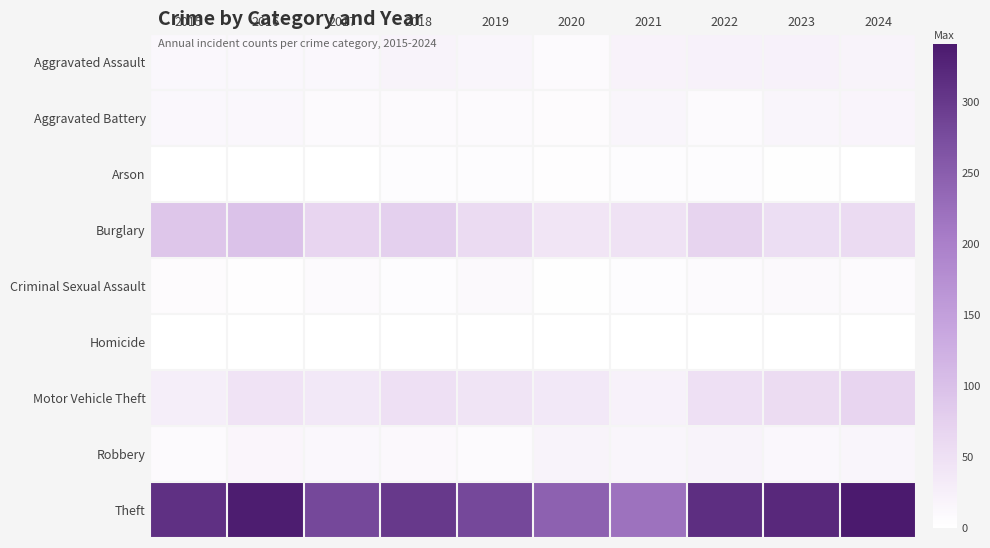

Reading left to right, extract all data points from this chart.

Aggravated Assault: 2015=12	2016=13	2017=12	2018=19	2019=16	2020=9	2021=21	2022=23	2023=22	2024=19
Aggravated Battery: 2015=13	2016=13	2017=9	2018=8	2019=8	2020=6	2021=17	2022=9	2023=16	2024=18
Arson: 2015=1	2016=0	2017=1	2018=4	2019=4	2020=3	2021=4	2022=4	2023=2	2024=0
Burglary: 2015=90	2016=96	2017=67	2018=75	2019=58	2020=42	2021=47	2022=70	2023=54	2024=58
Criminal Sexual Assault: 2015=6	2016=3	2017=9	2018=4	2019=10	2020=2	2021=5	2022=8	2023=10	2024=9
Homicide: 2015=0	2016=1	2017=1	2018=0	2019=0	2020=1	2021=0	2022=1	2023=0	2024=0
Motor Vehicle Theft: 2015=27	2016=44	2017=36	2018=50	2019=43	2020=37	2021=23	2022=50	2023=57	2024=68
Robbery: 2015=8	2016=15	2017=13	2018=11	2019=9	2020=19	2021=16	2022=19	2023=12	2024=16
Theft: 2015=311	2016=337	2017=280	2018=300	2019=281	2020=245	2021=221	2022=314	2023=322	2024=341